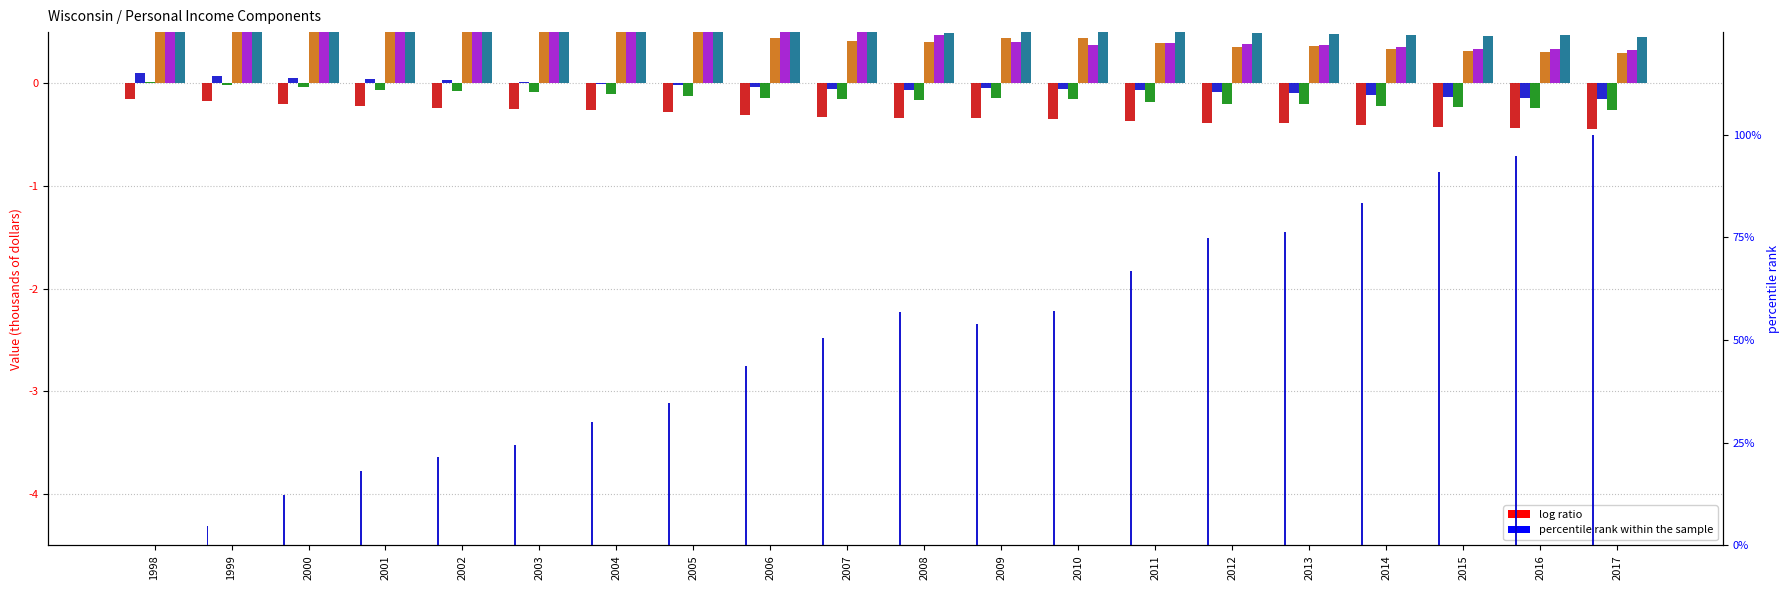

At 1999, list the series in order from largest to smallest.

Transfer receipts, Manufacturing earnings, Dividends interest rent, Personal income (thousands), Wages and salaries, Net earnings